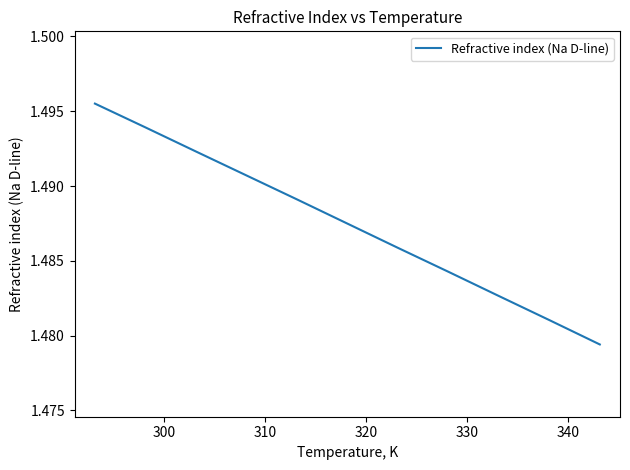

Reading left to right, extract all data points from this chart.

1.5	1.5	1.5	1.5	1.5	1.5	1.5	1.5	1.5	1.5	1.5